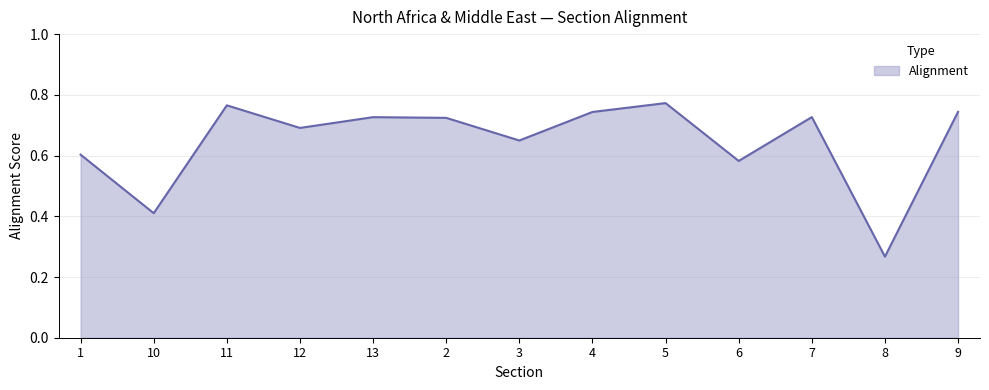

What position from the right is 4?

6